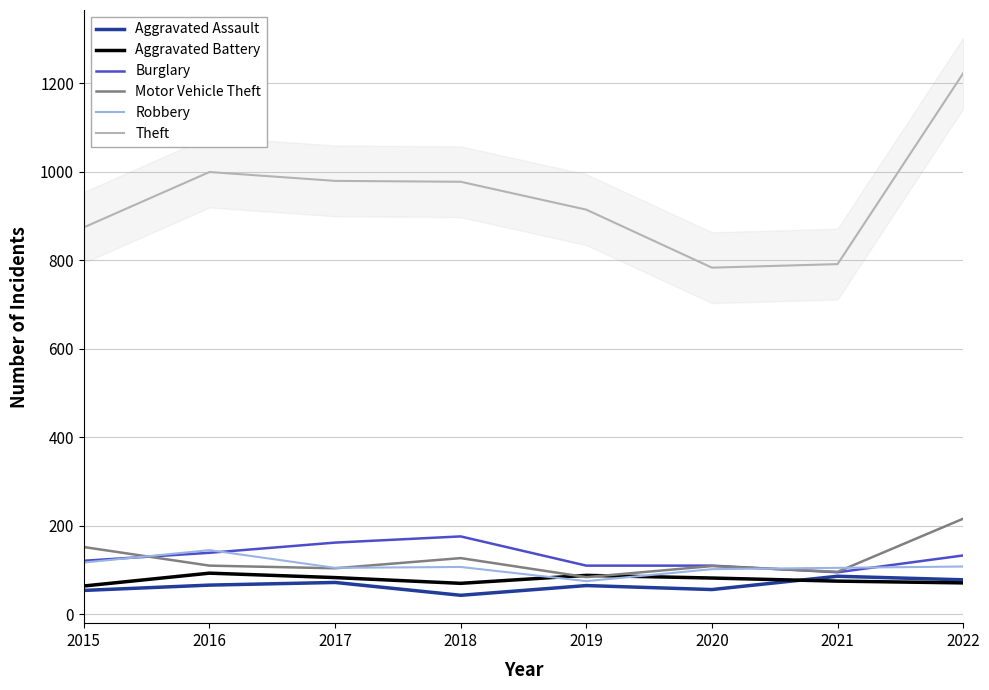

What is the value of the Robbery point at the 7th from the left?

105